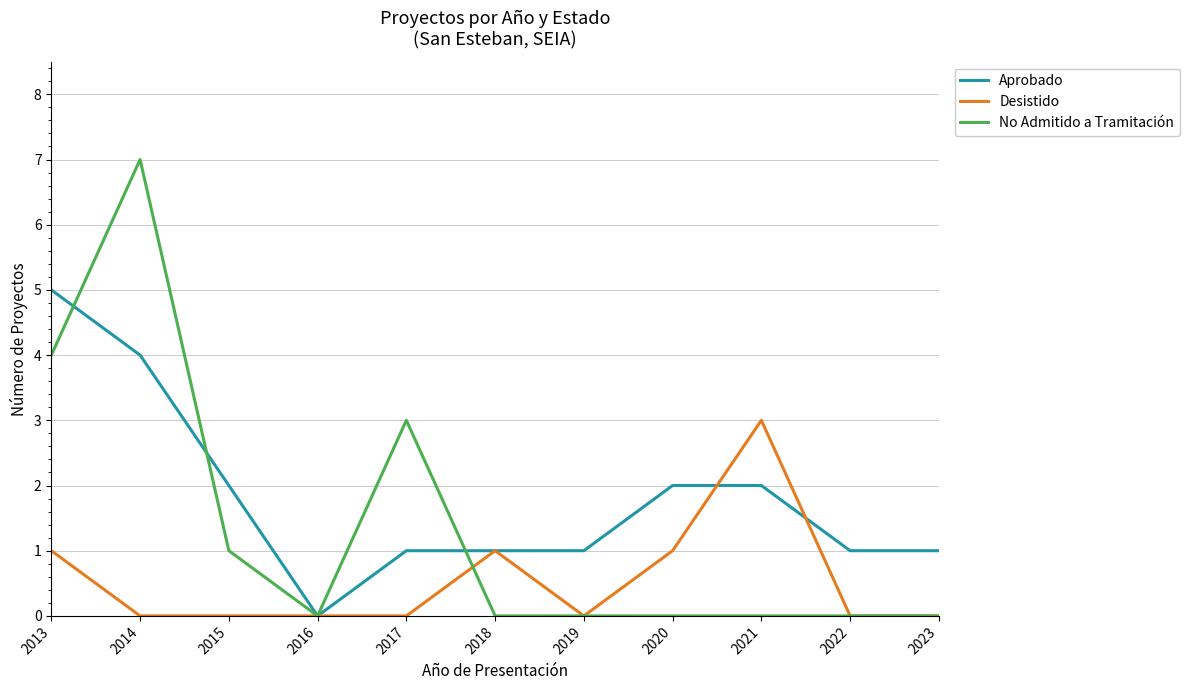

Count the Desistido values in the range 0 to 1.

10